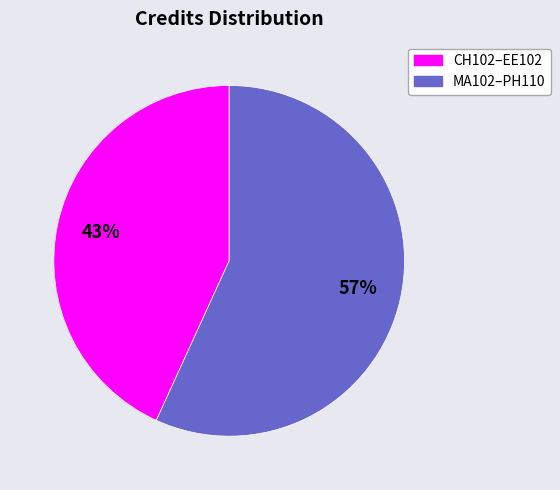

Is there any slice that represents more than half of the pie?

Yes